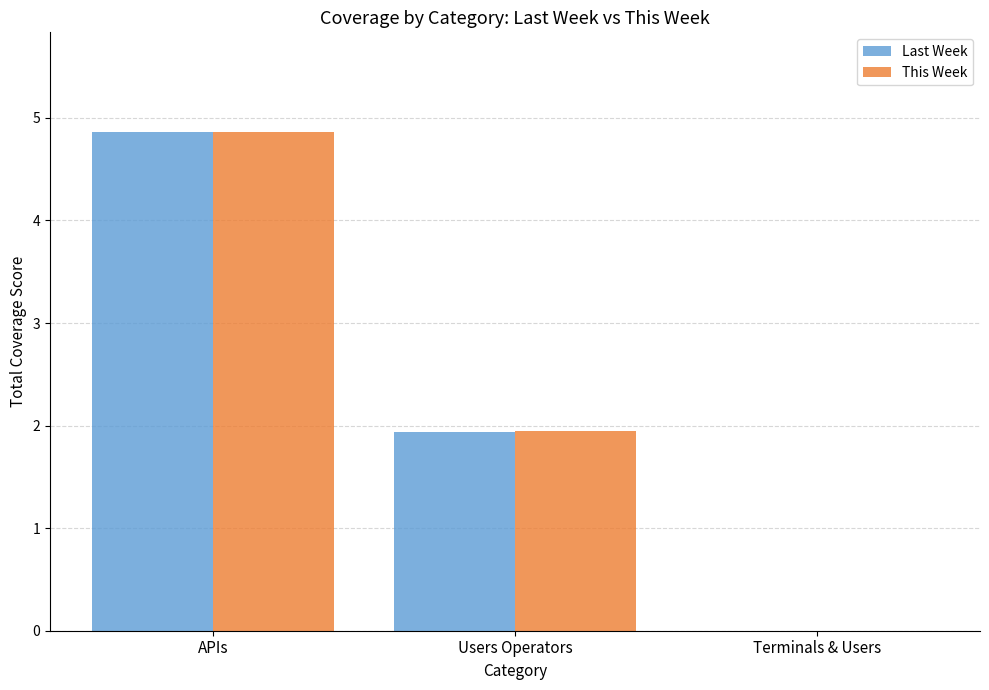

Is the value of Last Week at Terminals & Users greater than the value of This Week at Users Operators?

No